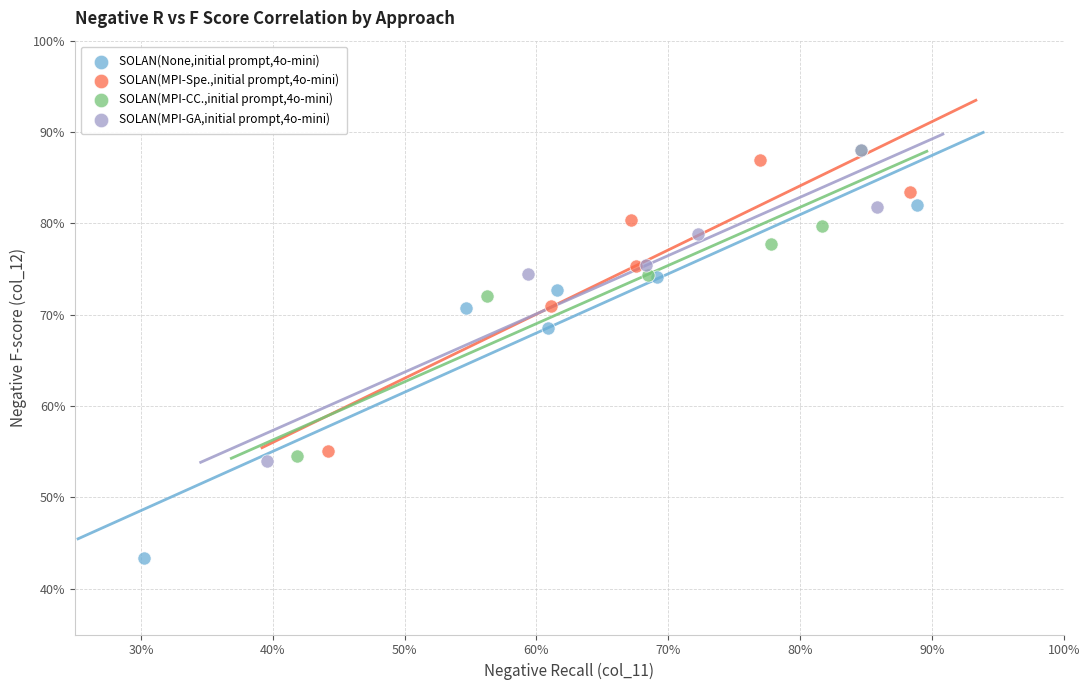

Which series reaches the minimum Y coordinate?

SOLAN(None,initial prompt,4o-mini)